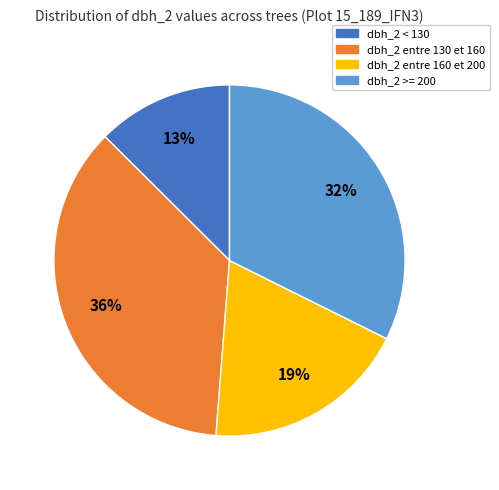

Does any single category account for the majority?

No